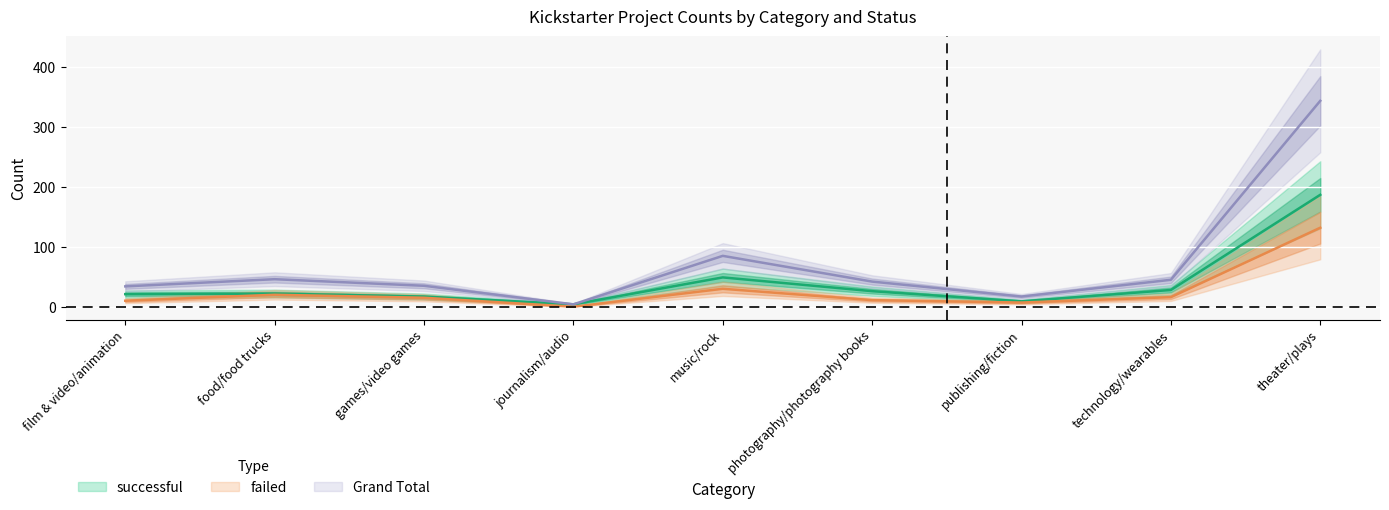

The canceled series shows 28 at publishing/fiction. True or false?

False